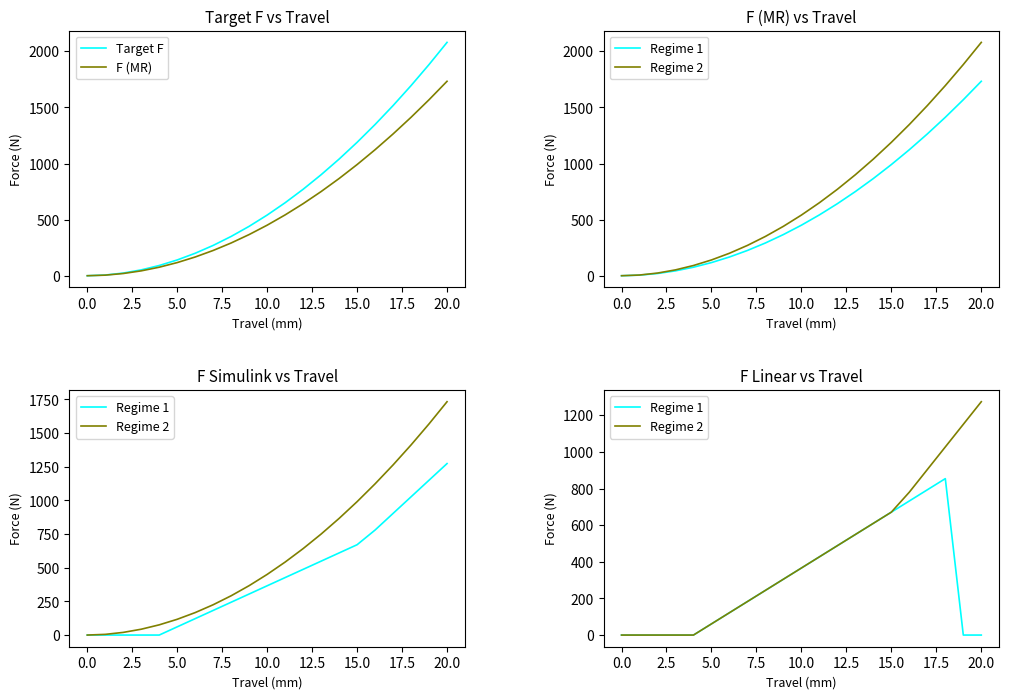

What is the difference between the second highest and minimum values in the Regime 2 series?

1150.4